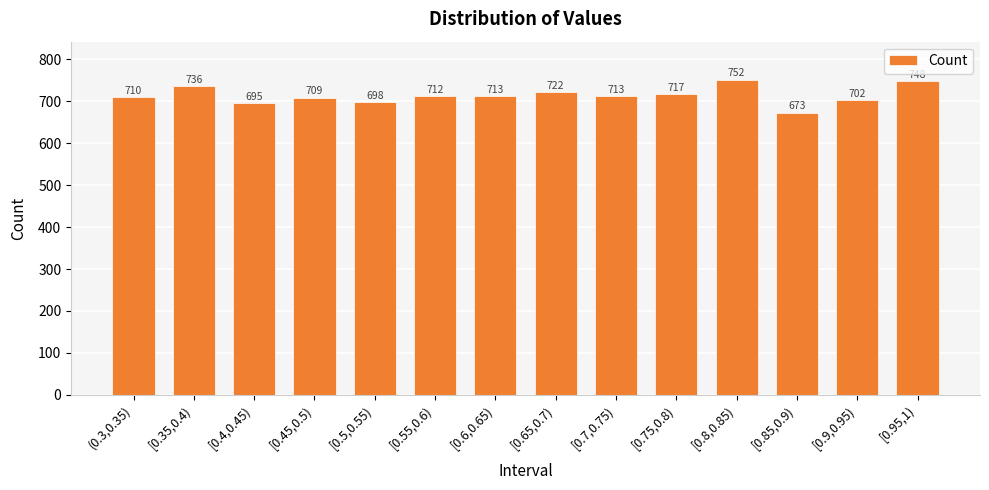

Reading right to left, extract all data points from this chart.

748	702	673	752	717	713	722	713	712	698	709	695	736	710